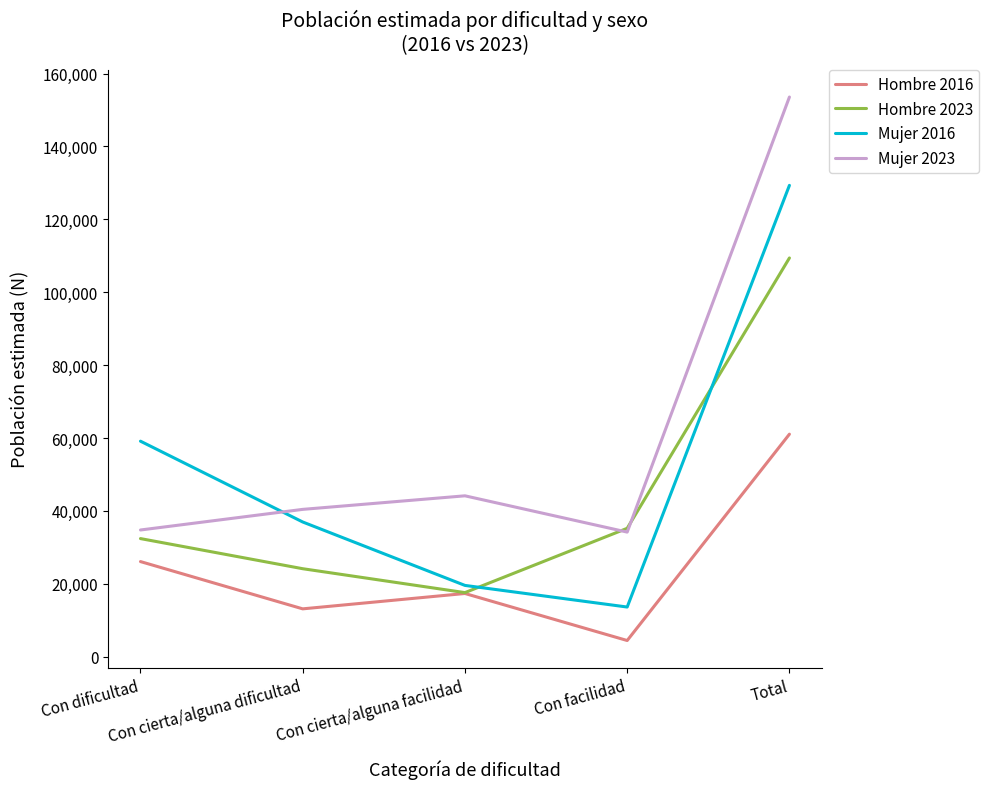

Which series has the largest total across all categories?

Mujer 2023